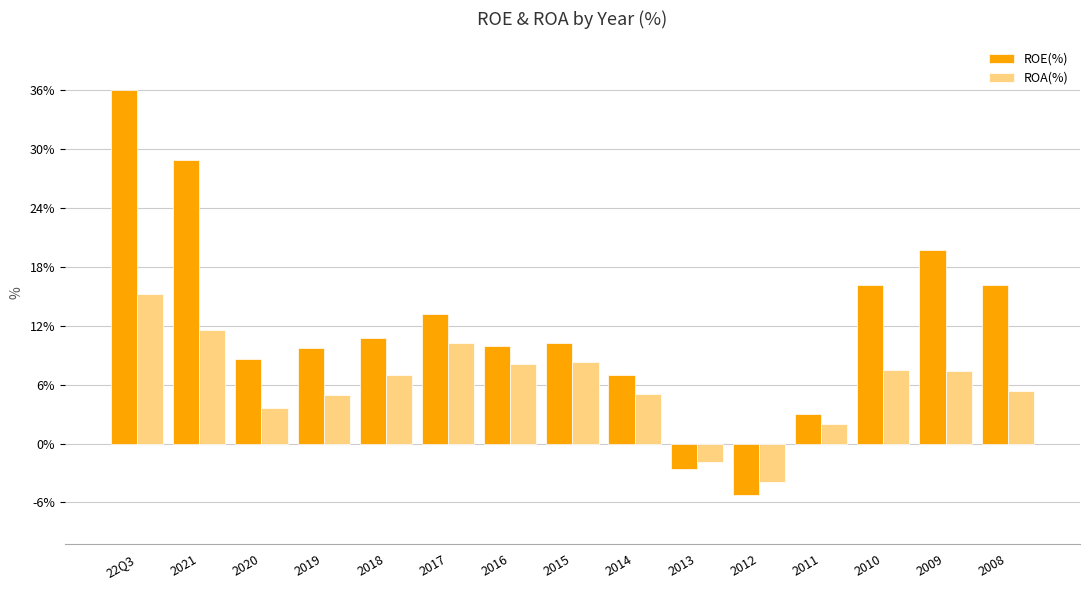

Which series has the largest range (max minus min)?

ROE(%)